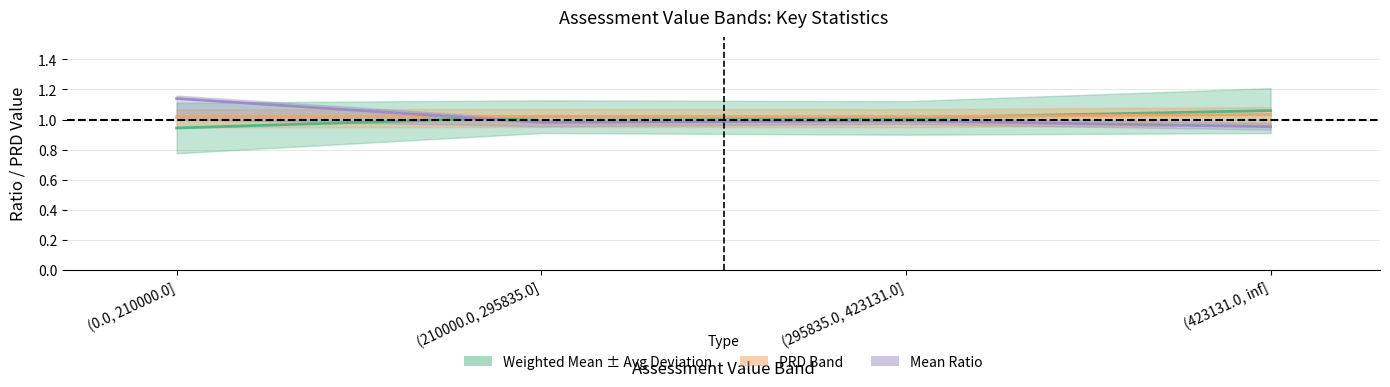

How many PRD values are between 1 and 2?

4